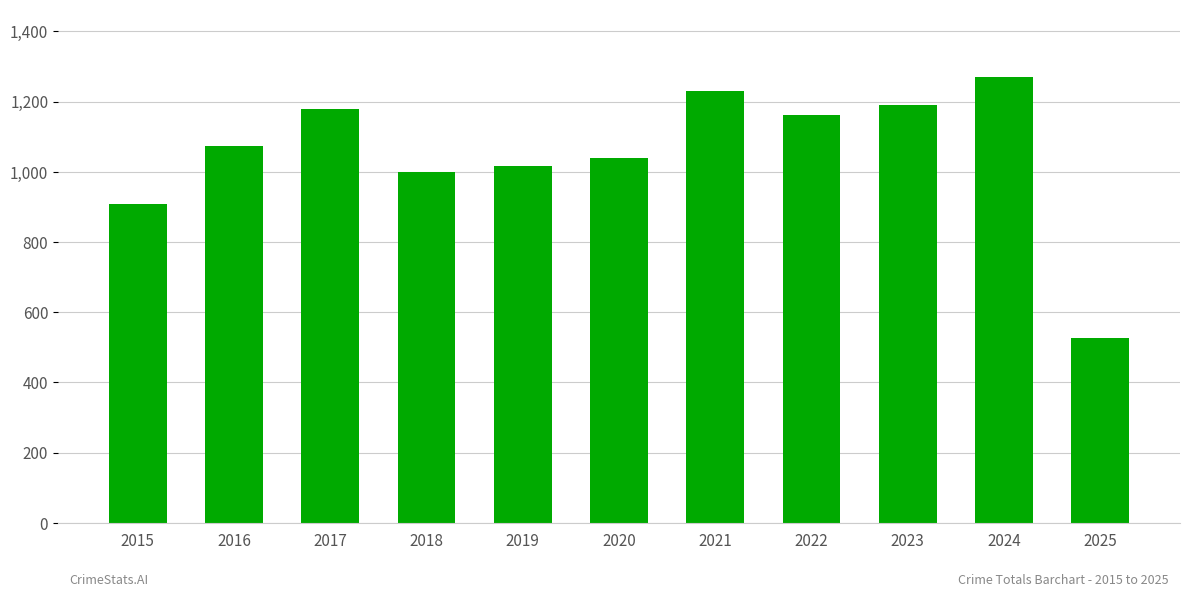

Is it true that the value at 2022 is 439?

False